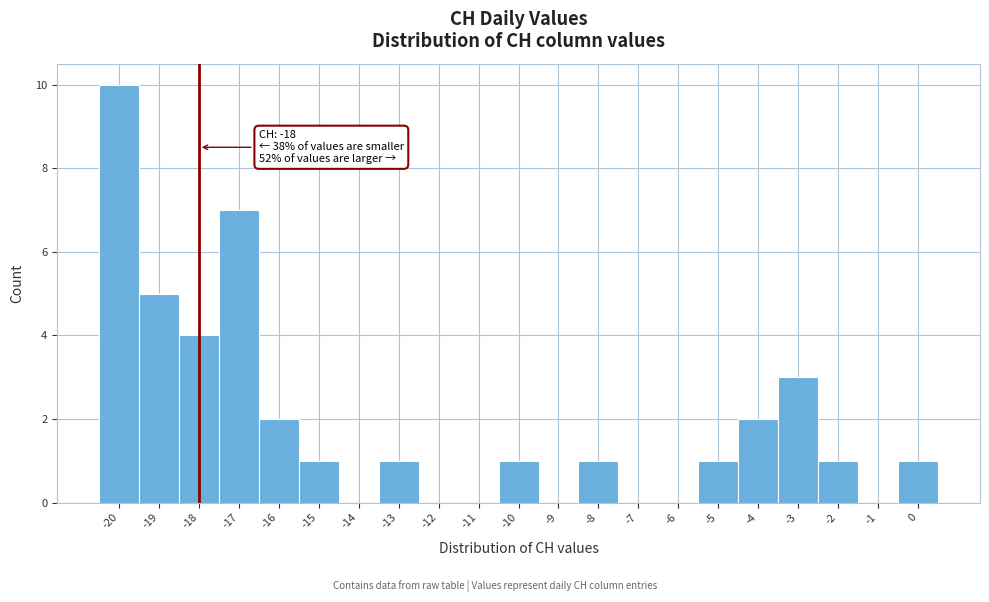

Which range on the x-axis has the tallest bar?

-20.5 to -19.5